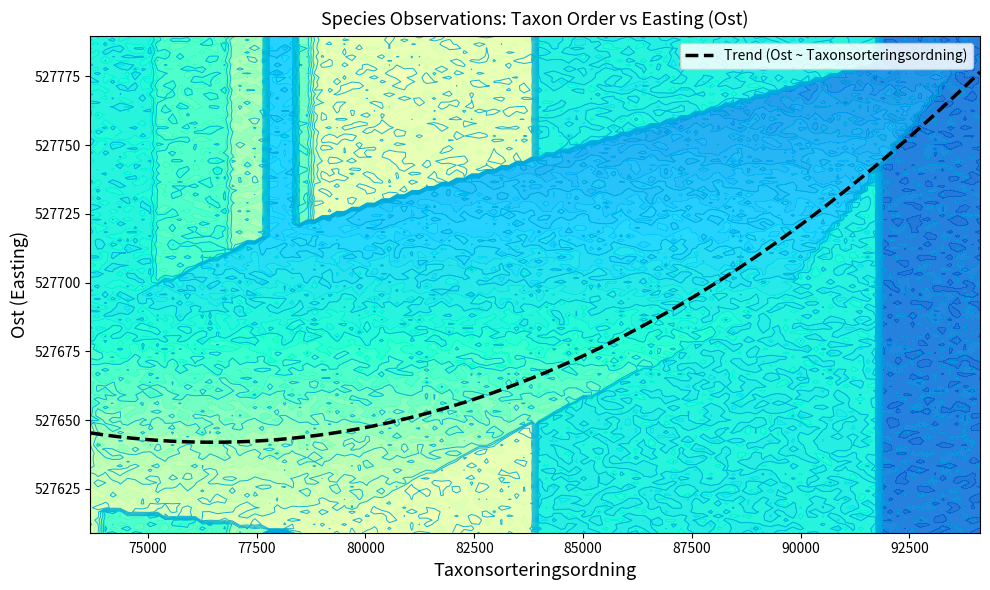

What is the highest value of the Trend (Ost ~ Taxonsorteringsordning) series?

527776.6